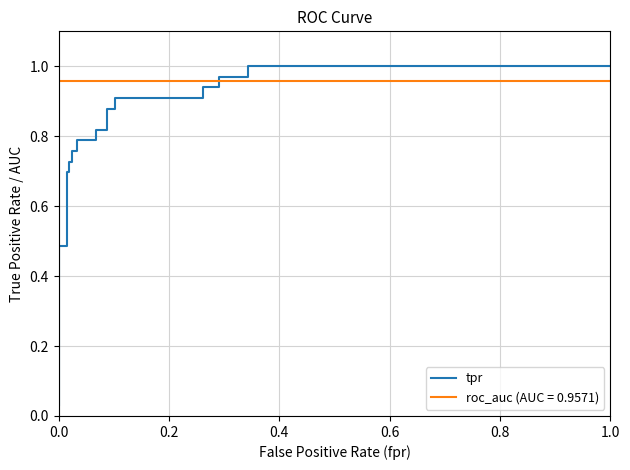

The value at 20 is 1.5. True or false?

False